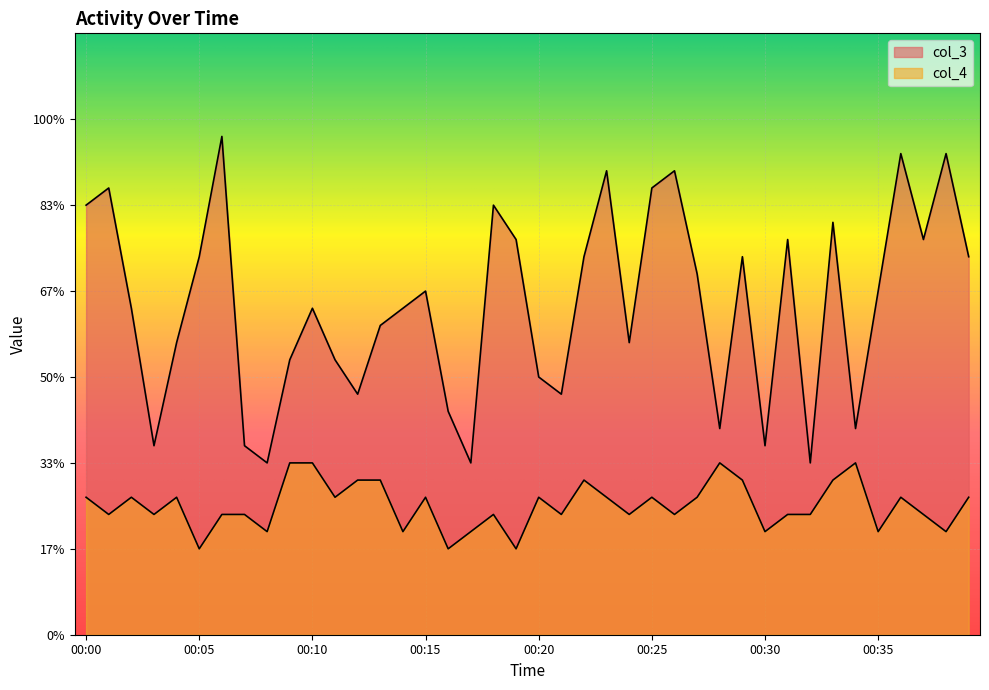

What is the minimum value shown in the chart?

5